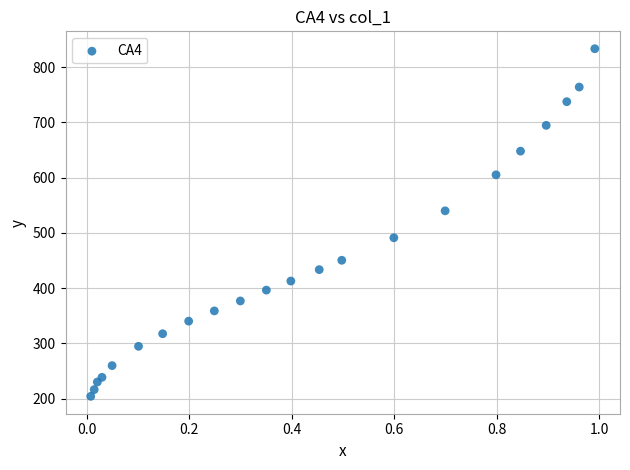

What is the range of Y values (max minus min)?

629.0